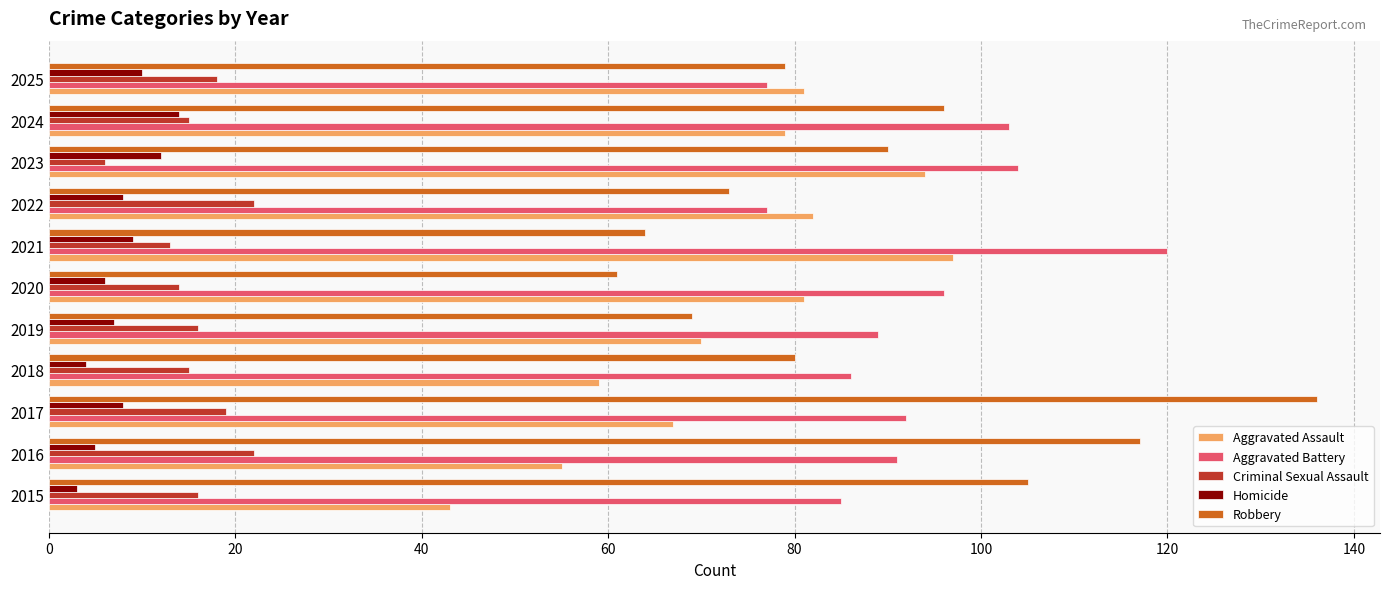

Which series changed the most between 2019 and 2023?

Aggravated Assault